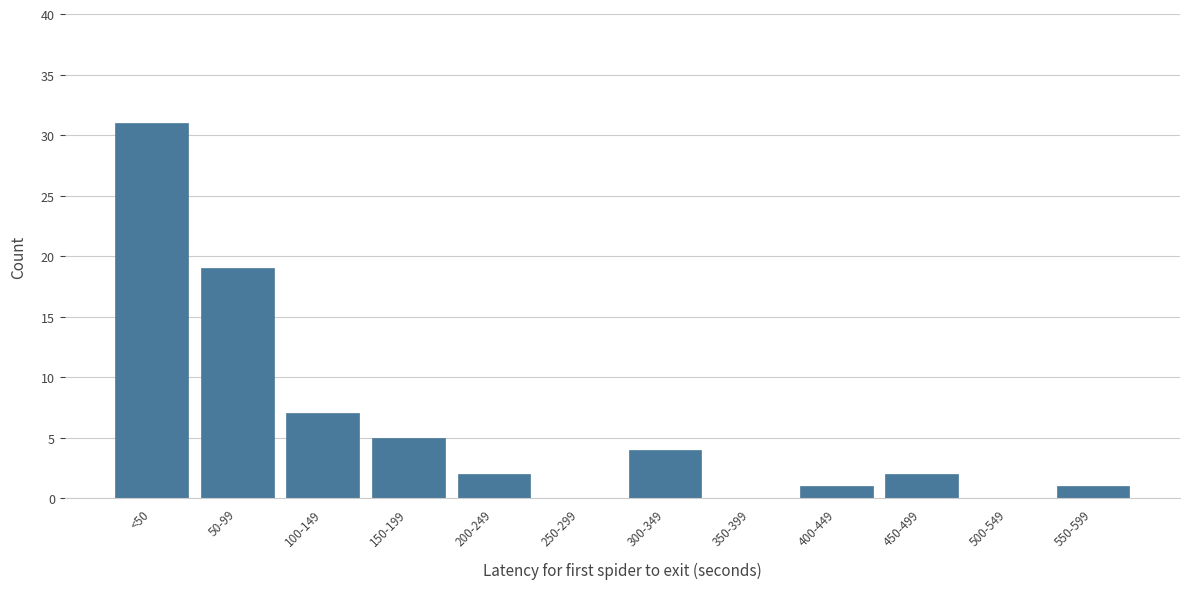

Reading right to left, what are all the values shown in this chart?

550-599=1	500-549=0	450-499=2	400-449=1	350-399=0	300-349=4	250-299=0	200-249=2	150-199=5	100-149=7	50-99=19	<50=31